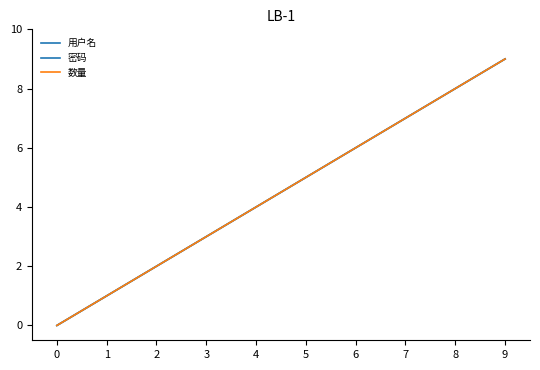

True or false: 用户名 has a value of 2 at 2.

True